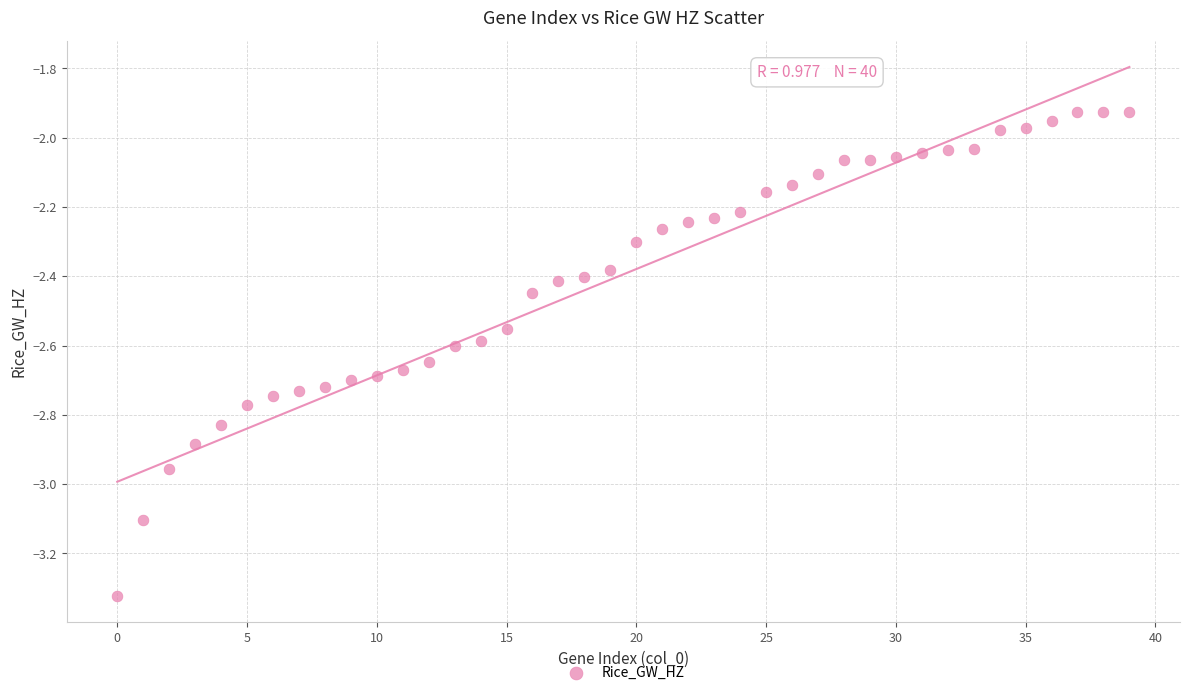

What is the range of Y values (max minus min)?

1.4